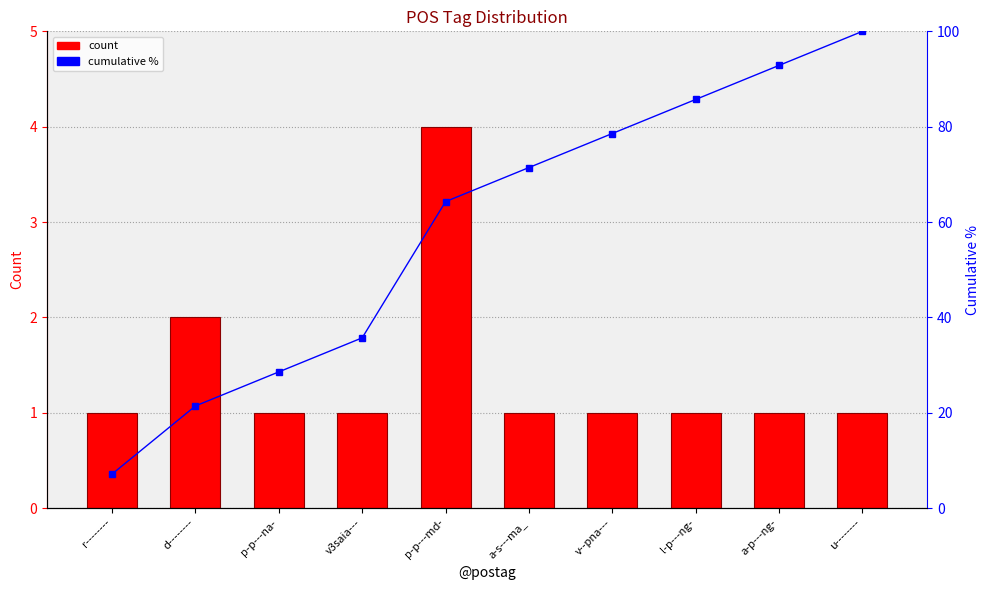

How many data points does each series have?

10